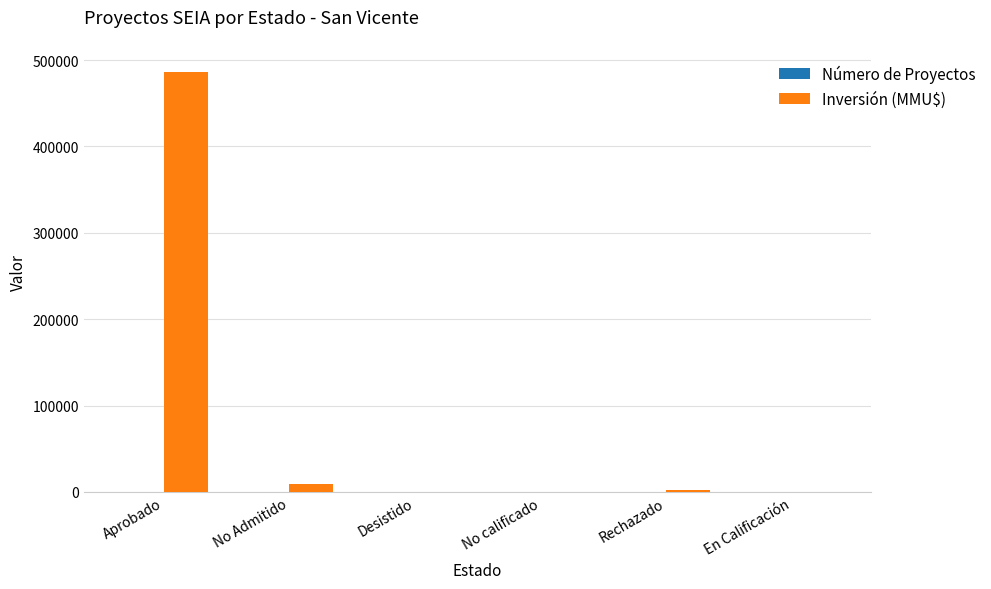

What is the sum of all Inversión (MMU$) values?

497828